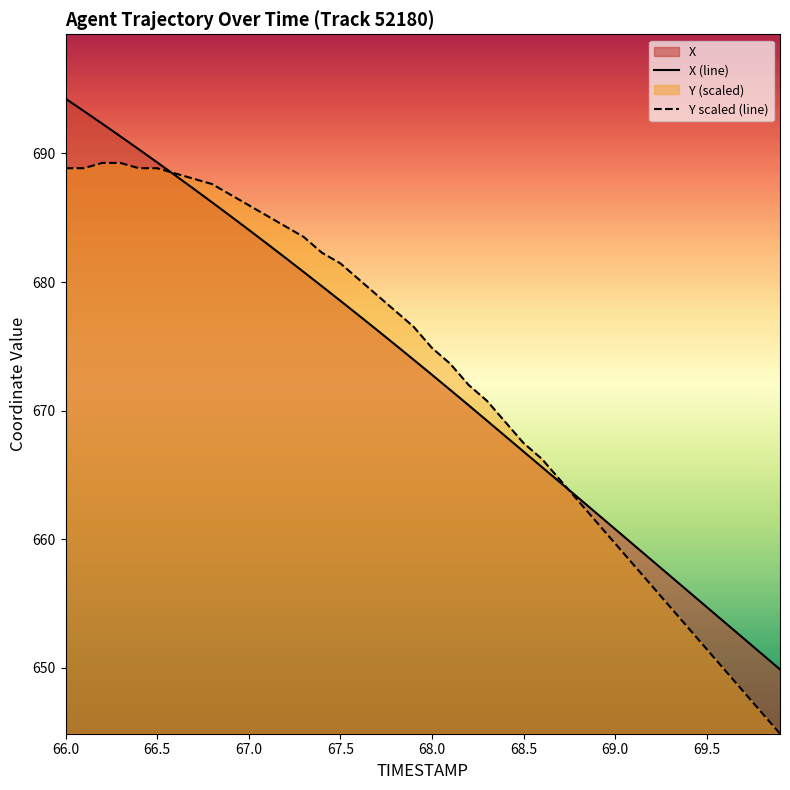

Reading left to right, transcribe all the data shown in this chart.

X (line): 694.3	693.3	692.3	691.3	690.3	689.3	688.3	687.2	686.2	685.1	684.1	683.0	681.9	680.8	679.7	678.5	677.4	676.3	675.1	674.0	672.8	671.6	670.4	669.2	668.0	666.8	665.6	664.4	663.2	662.0	660.8	659.6	658.4	657.2	656.0	654.7	653.5	652.3	651.1	649.9
Y scaled (line): 688.8	688.8	689.3	689.3	688.8	688.8	688.4	688.0	687.6	686.8	686.0	685.2	684.3	683.5	682.3	681.5	680.2	679.0	677.8	676.5	674.9	673.6	672.0	670.8	669.1	667.5	666.3	664.6	663.0	661.3	659.7	658.0	656.4	654.8	653.1	651.5	649.8	648.2	646.5	644.9